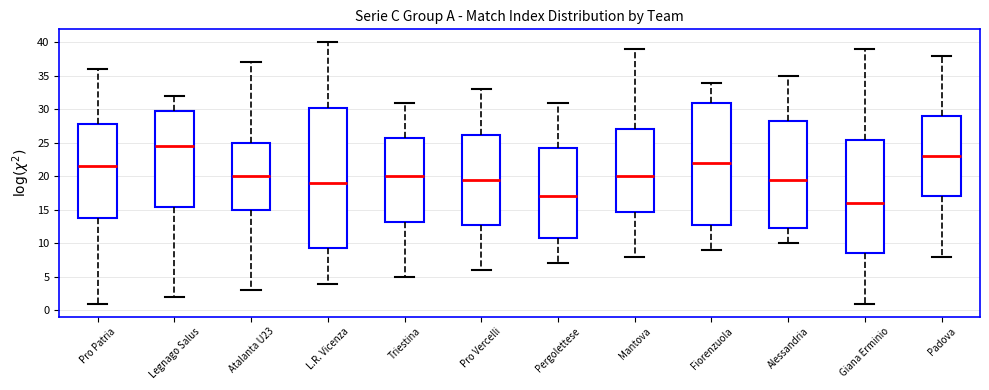

Reading left to right, read every box against the y-axis: the position of its median line, the range the box covers, and the ends of its whiskers. The values are not printed on the chart, so give them approximately, as read against the axis.

Pro Patria: median 21.5, box 14.0 to 28.0, whiskers 1.0 to 36.0
Legnago Salus: median 24.5, box 15.5 to 30.0, whiskers 2.0 to 32.0
Atalanta U23: median 20.0, box 15.0 to 25.0, whiskers 3.0 to 37.0
L.R. Vicenza: median 19.0, box 9.5 to 30.5, whiskers 4.0 to 40.0
Triestina: median 20.0, box 13.5 to 26.0, whiskers 5.0 to 31.0
Pro Vercelli: median 19.5, box 13.0 to 26.5, whiskers 6.0 to 33.0
Pergolettese: median 17.0, box 11.0 to 24.5, whiskers 7.0 to 31.0
Mantova: median 20.0, box 15.0 to 27.0, whiskers 8.0 to 39.0
Fiorenzuola: median 22.0, box 13.0 to 31.0, whiskers 9.0 to 34.0
Alessandria: median 19.5, box 12.5 to 28.5, whiskers 10.0 to 35.0
Giana Erminio: median 16.0, box 8.5 to 25.5, whiskers 1.0 to 39.0
Padova: median 23.0, box 17.0 to 29.0, whiskers 8.0 to 38.0